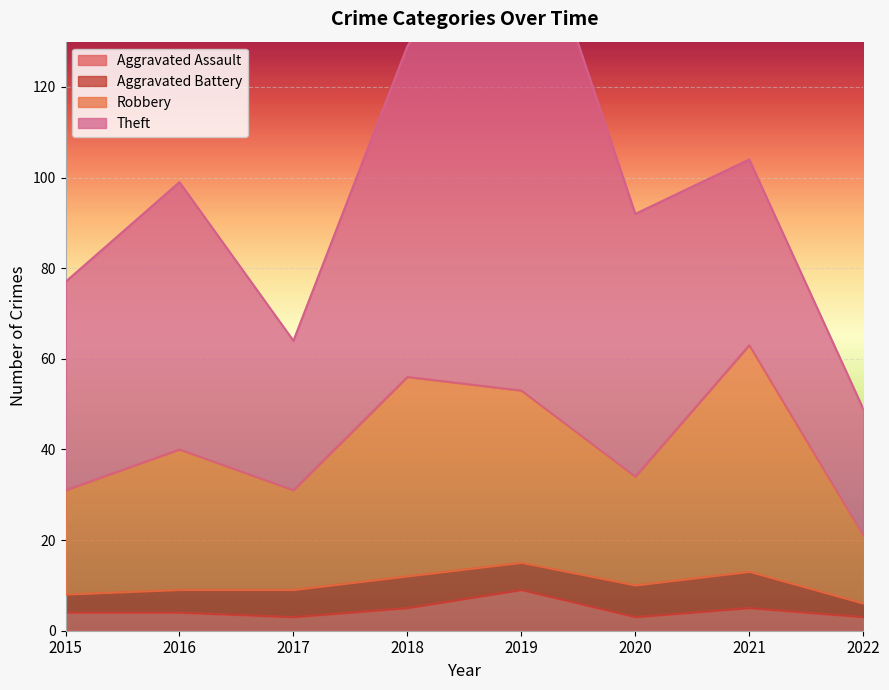

True or false: Robbery has a value of 91 at 2019.

False